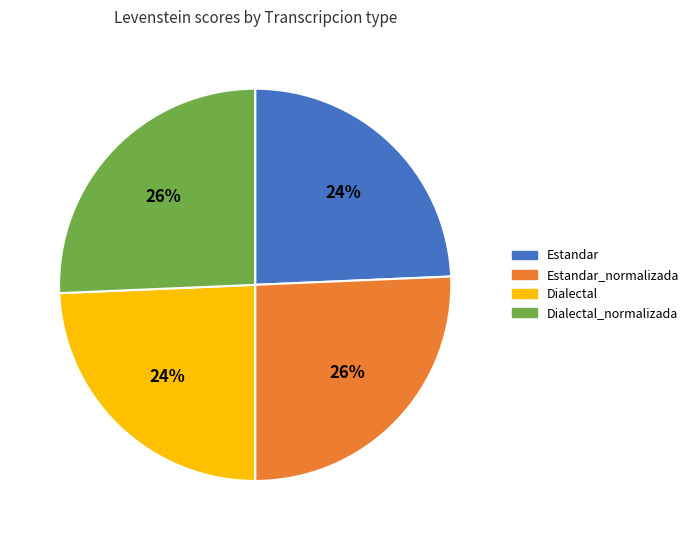

Count the number of slices in the pie.

4